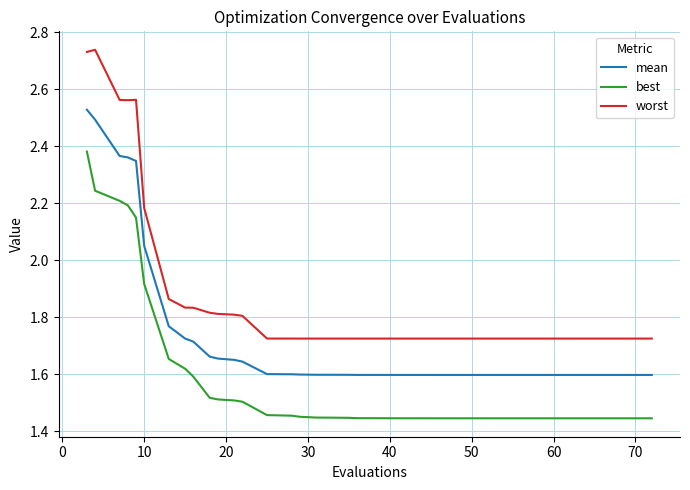

Which series has the widest spread of values?

worst